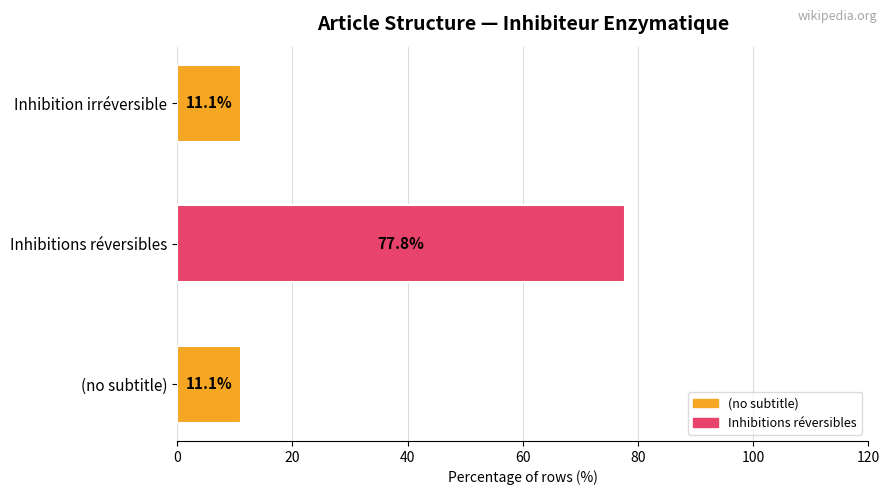

The chart shows a value of 77.8 at Inhibitions réversibles. True or false?

True